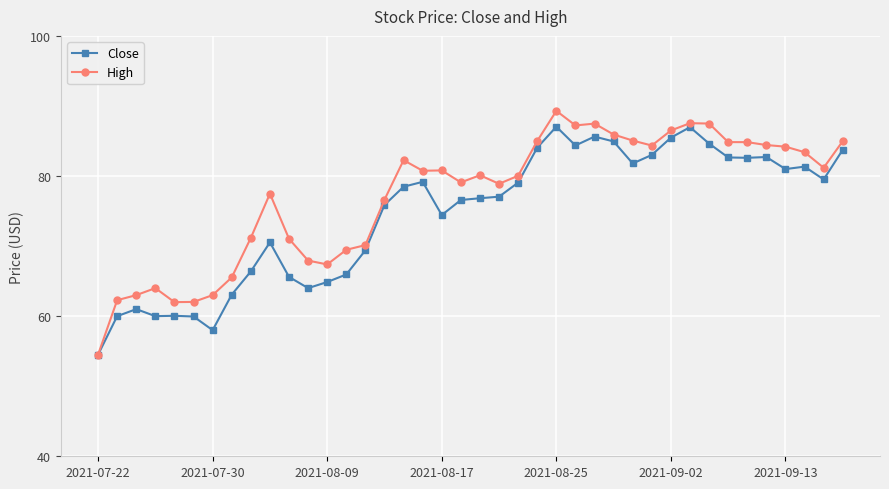

What is the average value of the Close series?

74.6